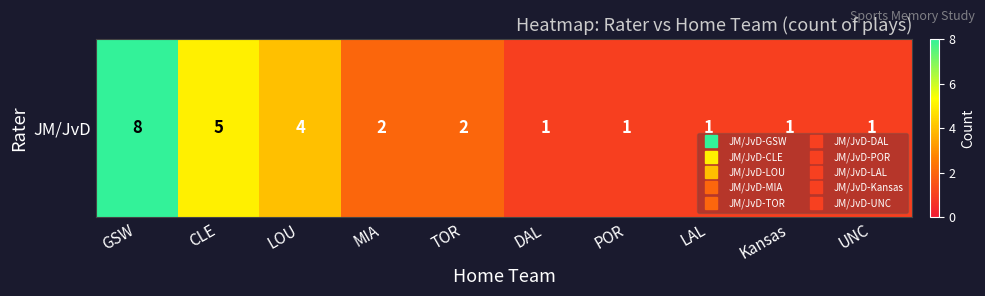

Is it true that the value at UNC is 2?

False